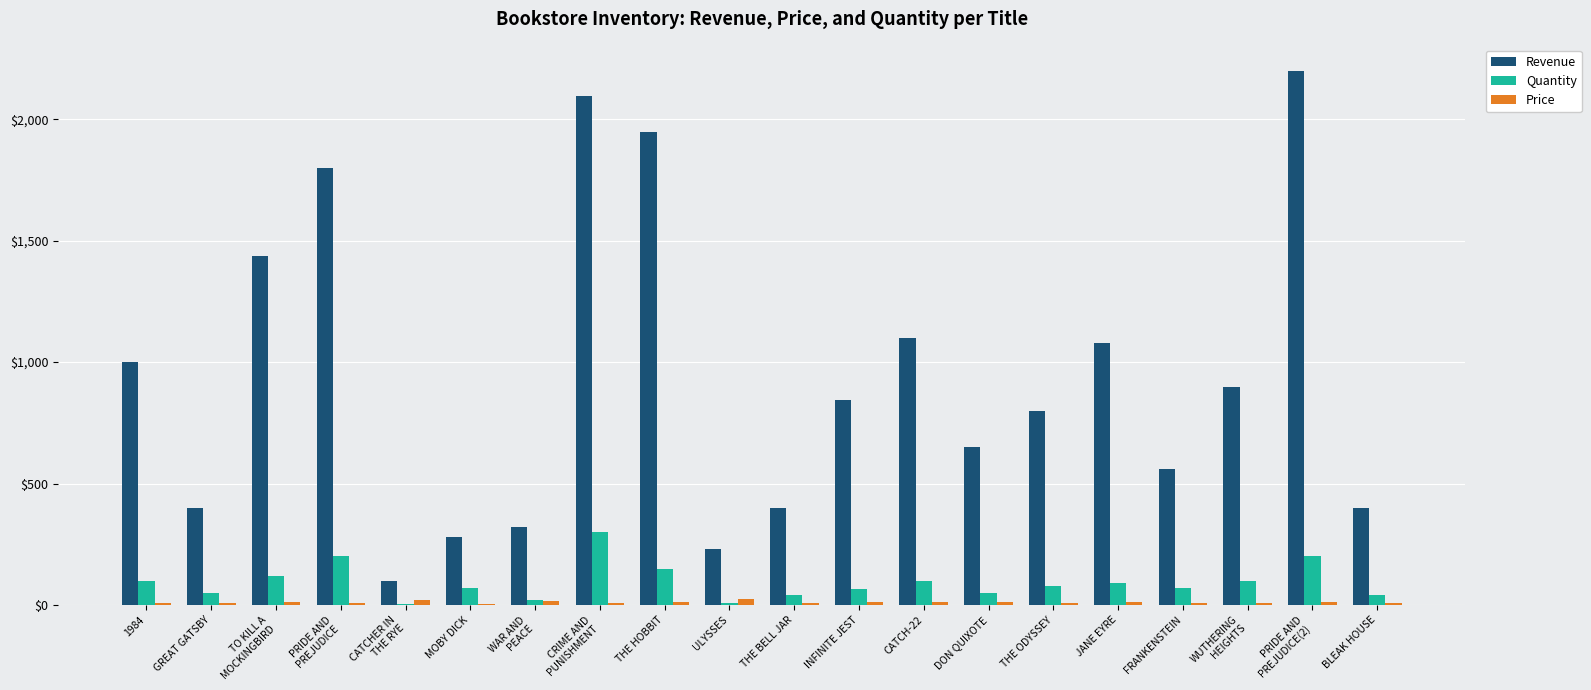

True or false: Quantity has a value of 150.0 at THE HOBBIT.

True